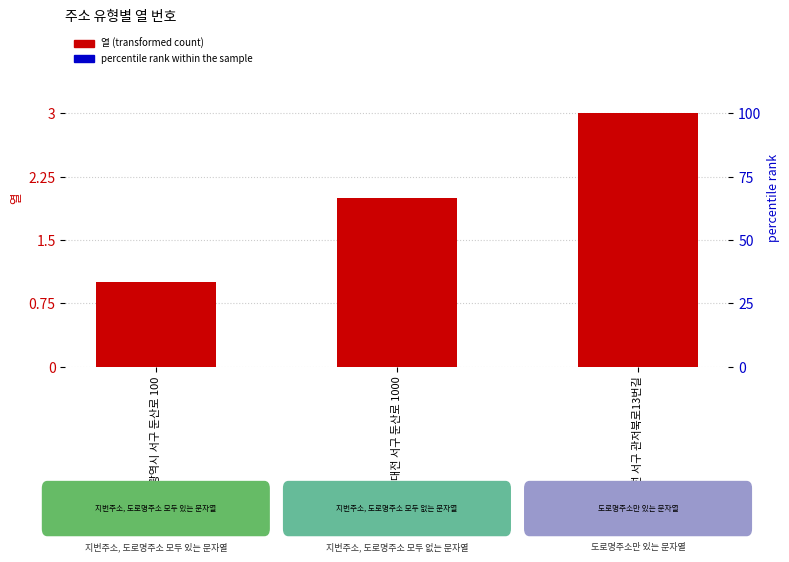

List the labels in order of value, smallest first.

대전광역시 서구 둔산로 100, 대전 서구 둔산로 1000, 대전 서구 관저북로13번길